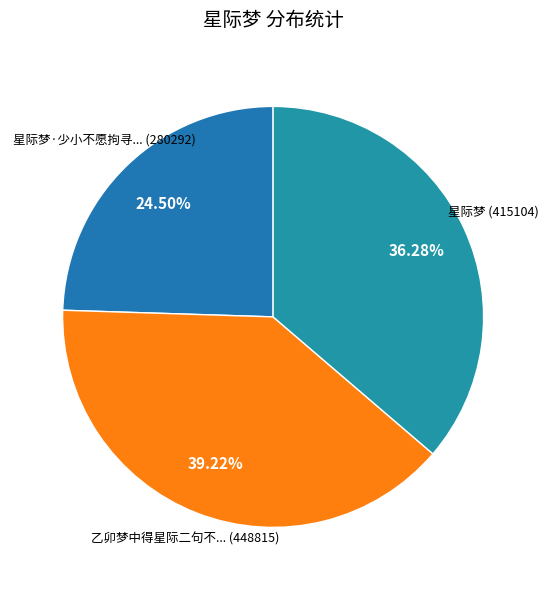

Is there any slice that represents more than half of the pie?

No